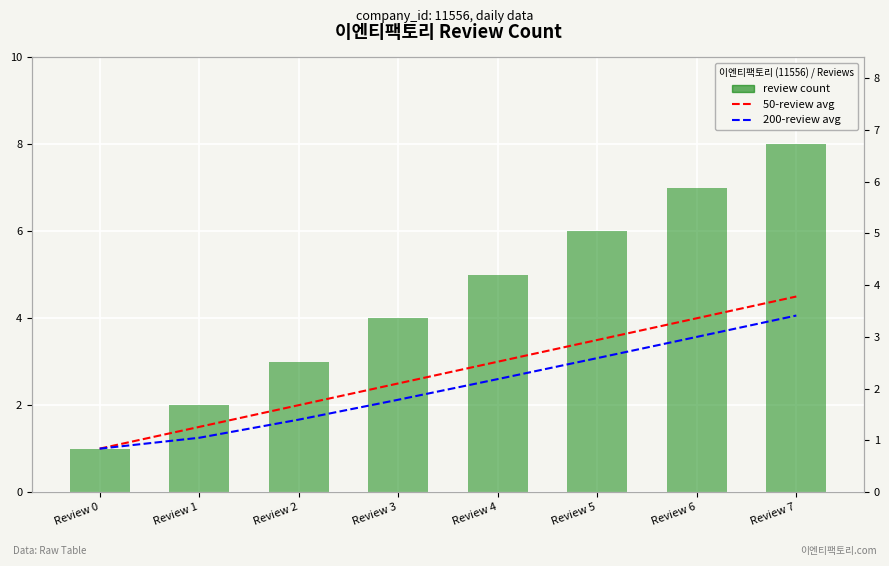

Are the bars horizontal?

No